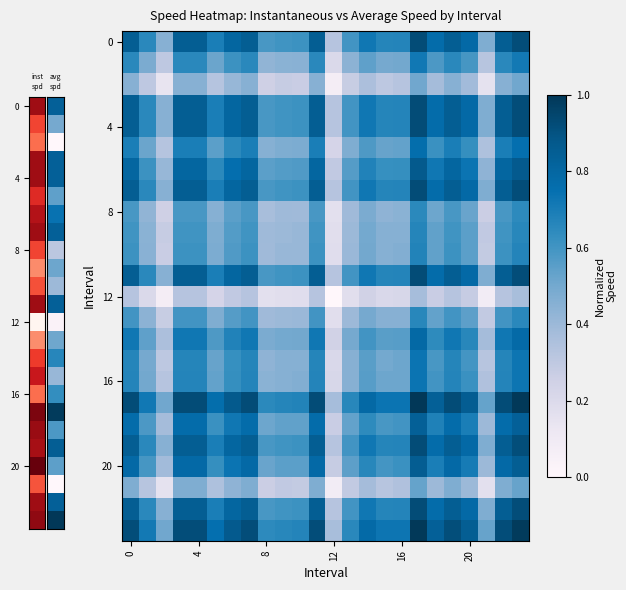

At which category is the sum across all series the highest?

17